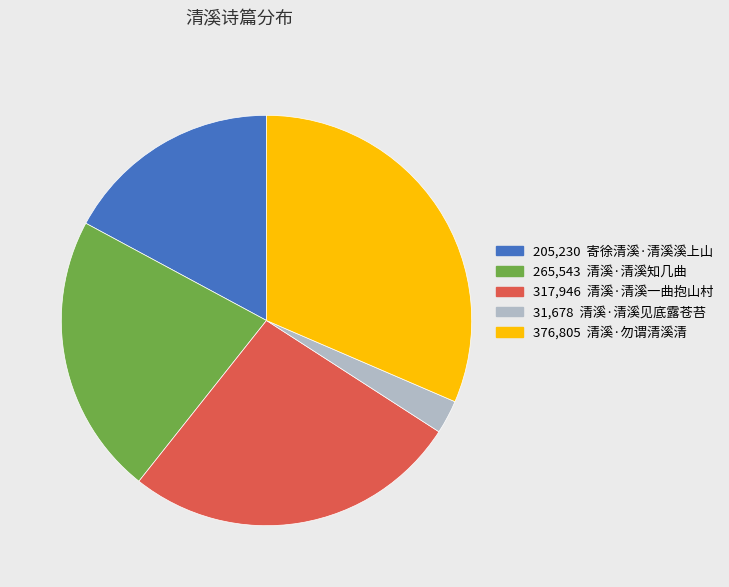

Count the number of slices in the pie.

5